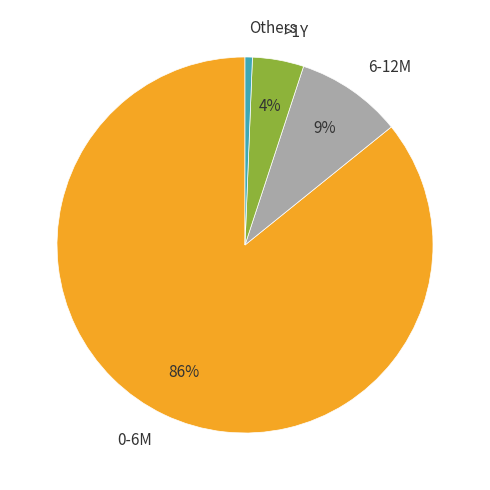

To the nearest percent, what is the average slice percentage?

25%